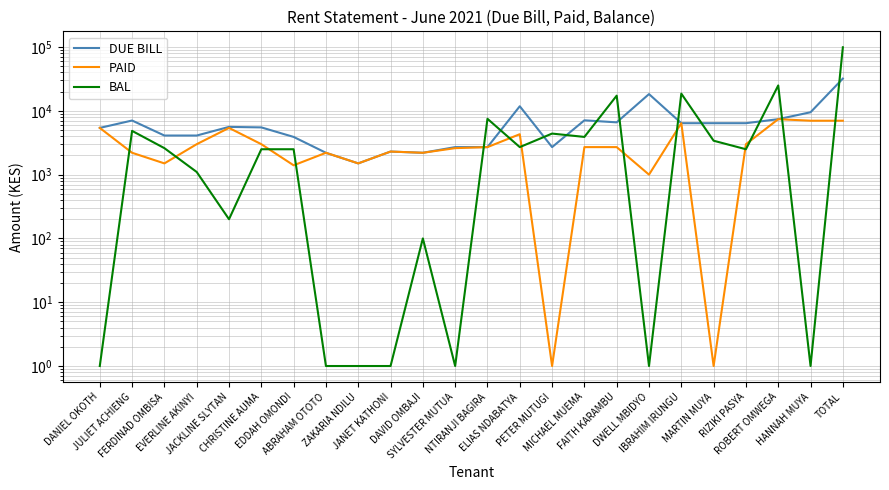

Read the BAL value at IBRAHIM IRUNGU.

18600